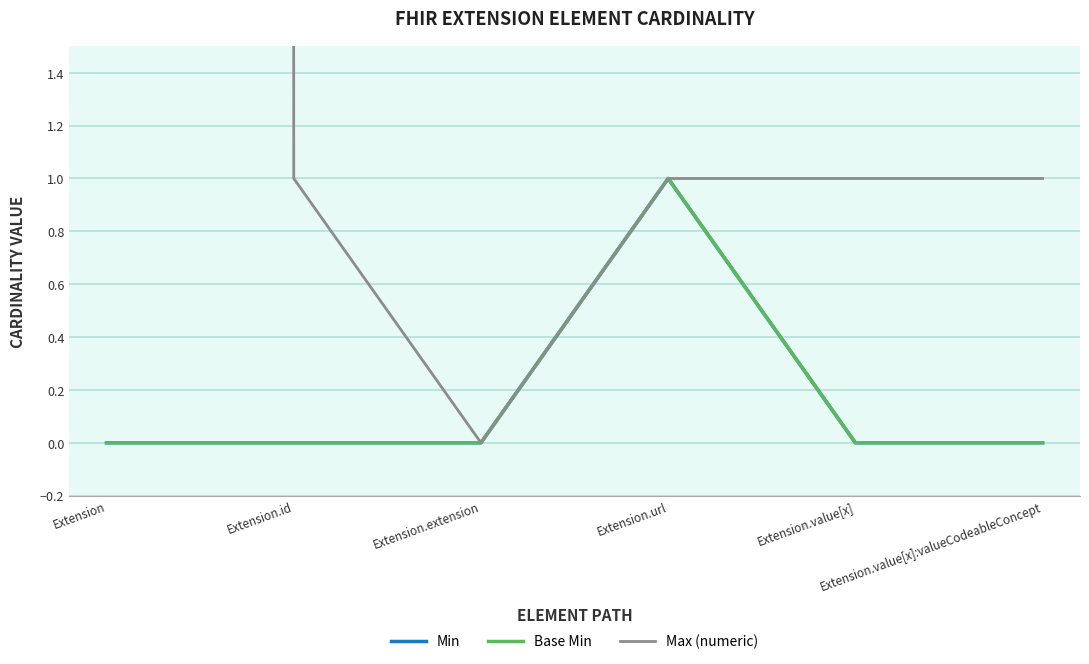

Reading right to left, what are all the values shown in this chart?

Min: 0	0	1	0	0	0
Base Min: 0	0	1	0	0	0
Max (numeric): 1	1	1	0	1	999